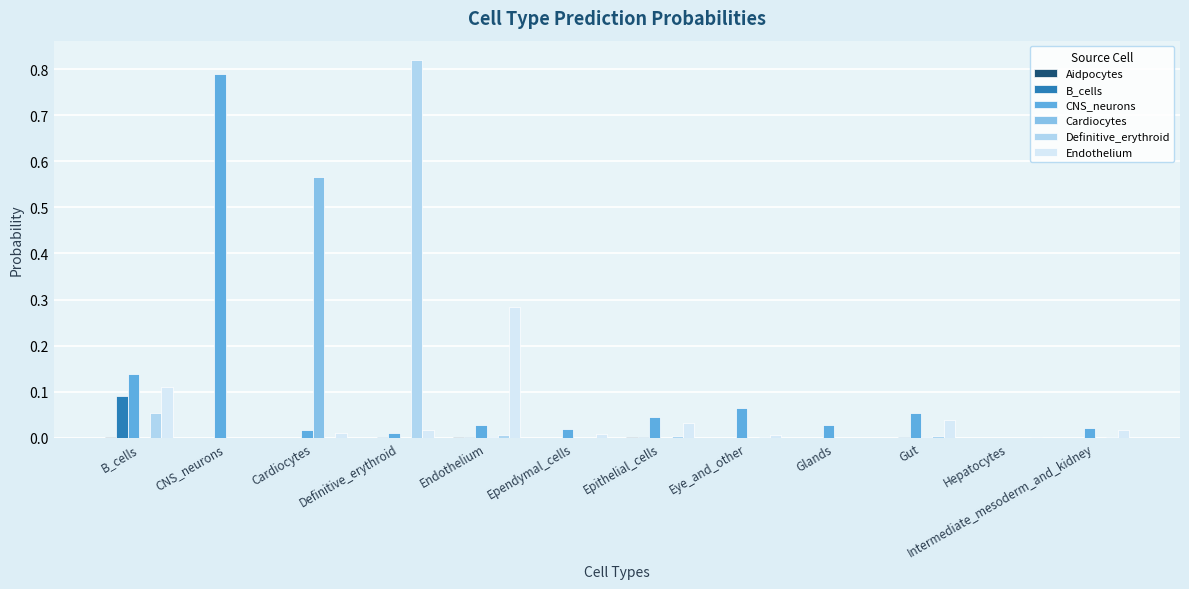

Is the value of CNS_neurons at Endothelium greater than the value of Cardiocytes at Ependymal_cells?

Yes